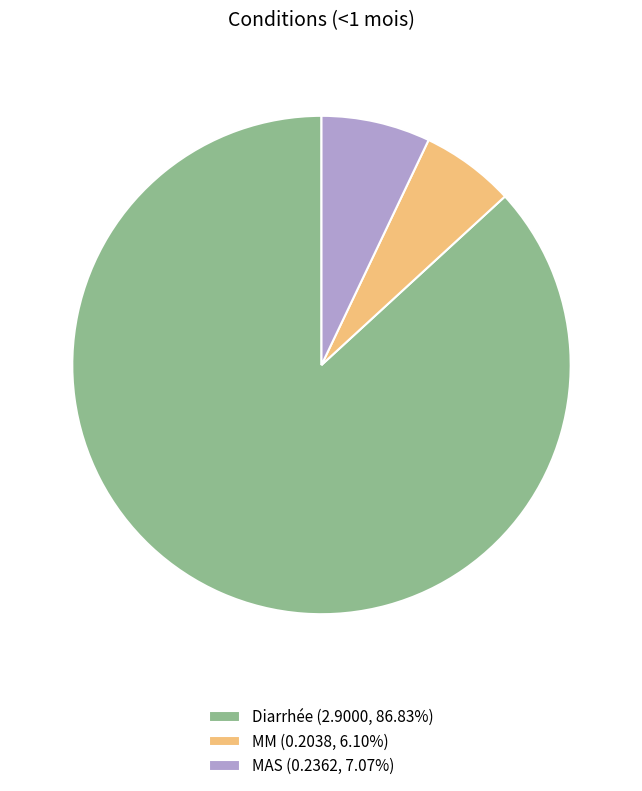

Do Diarrhée (2.9000, 86.83%) and MAS (0.2362, 7.07%) together represent more than half of the pie?

Yes